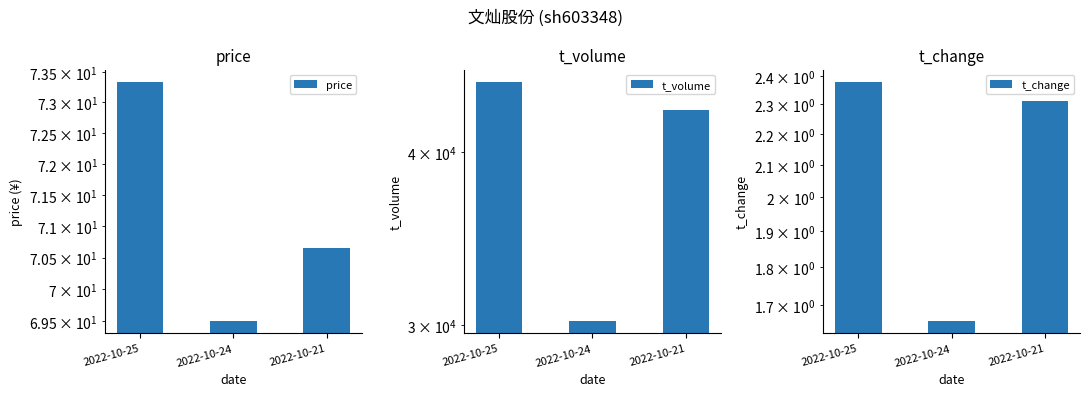

Rank the categories by t_volume value from highest to lowest.

2022-10-25, 2022-10-21, 2022-10-24